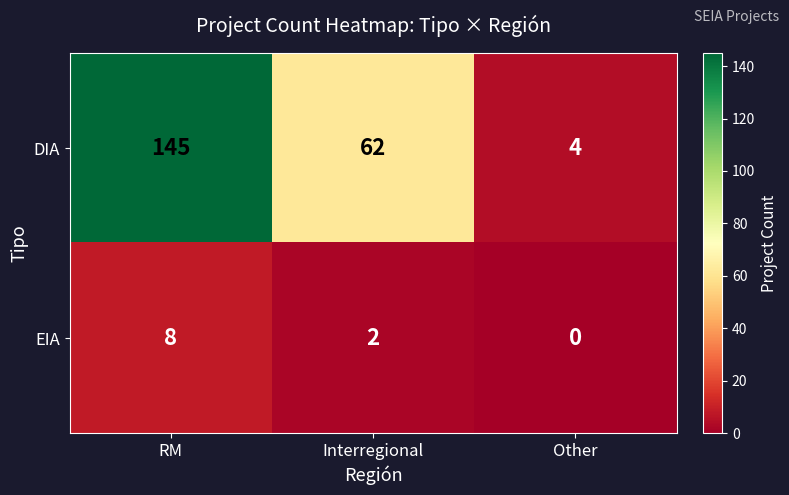

What is the difference between the EIA values at RM and Interregional?

6